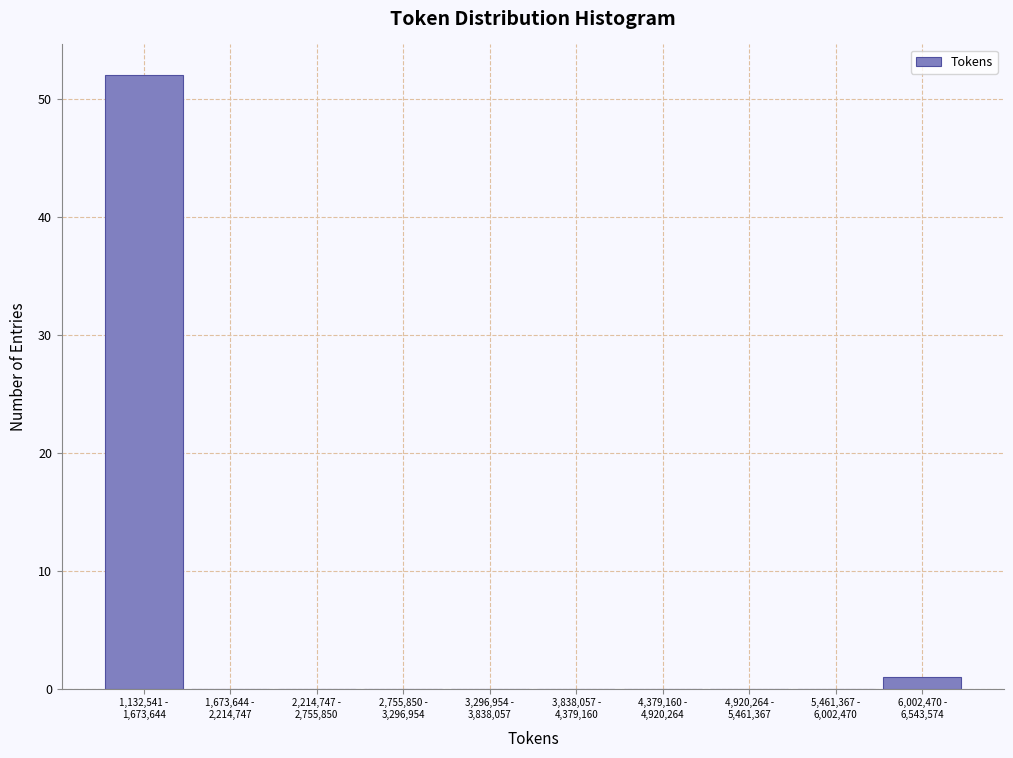

What is the sum of all values?

53